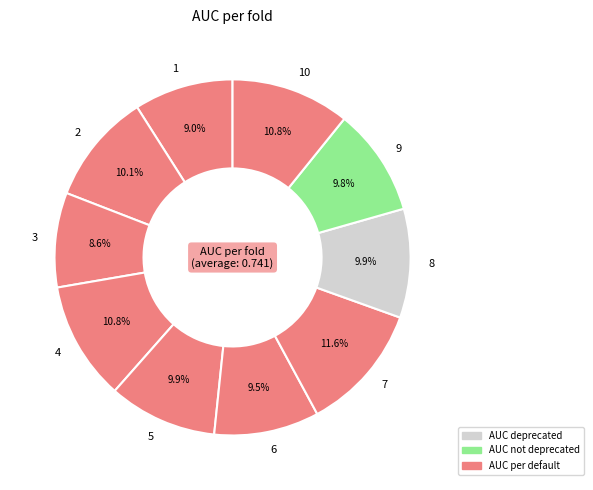

To the nearest percent, what percentage of the pie is 1?

9%